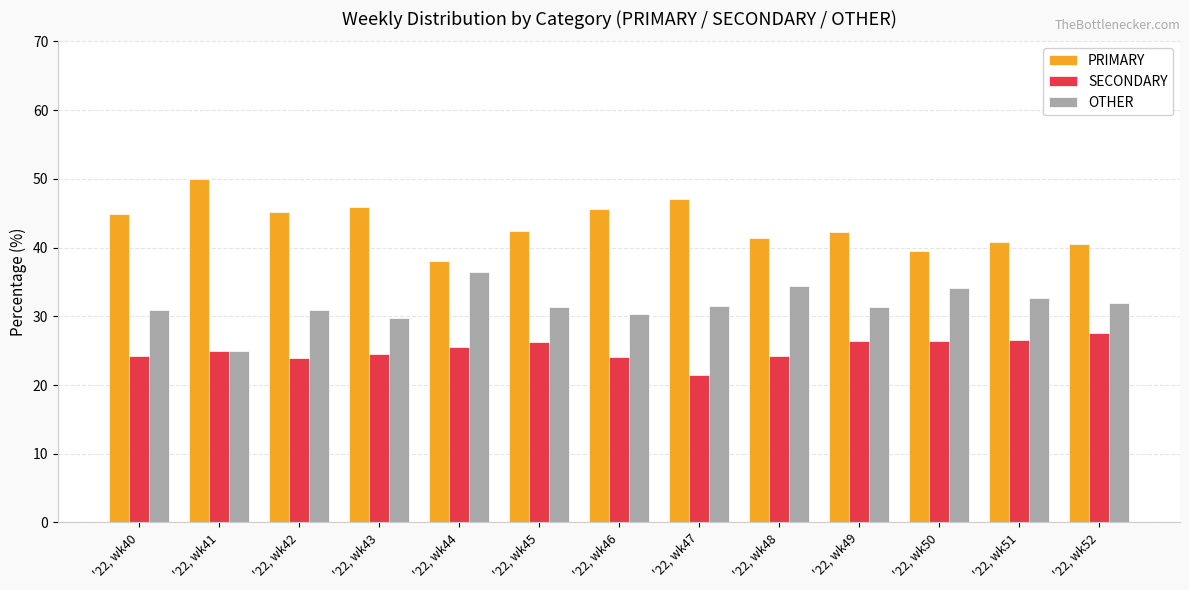

Which series has the largest total across all categories?

PRIMARY